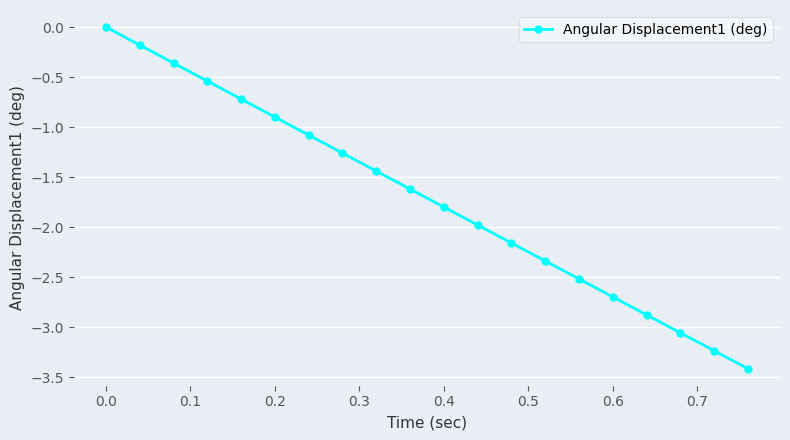

What is the smallest value displayed?

-3.4